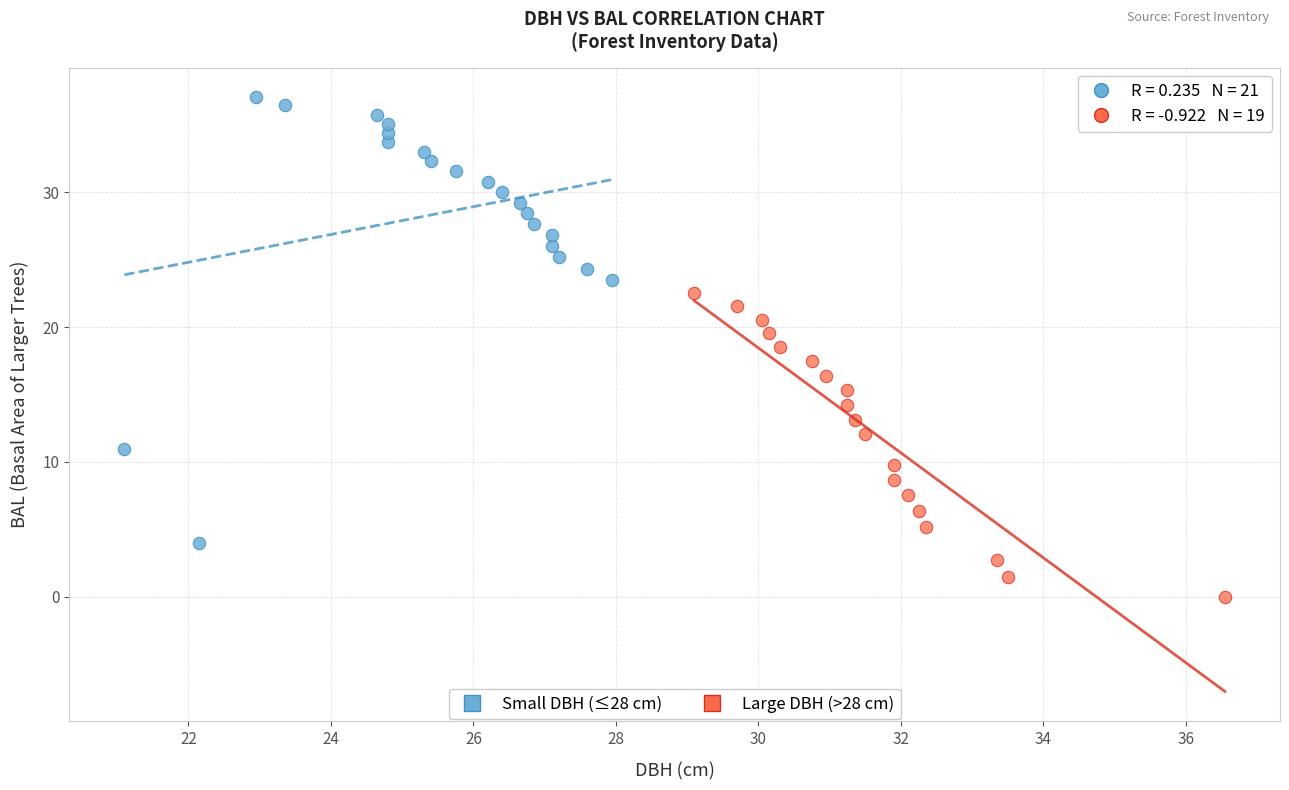

Which series reaches the minimum Y coordinate?

Large DBH (>28 cm)